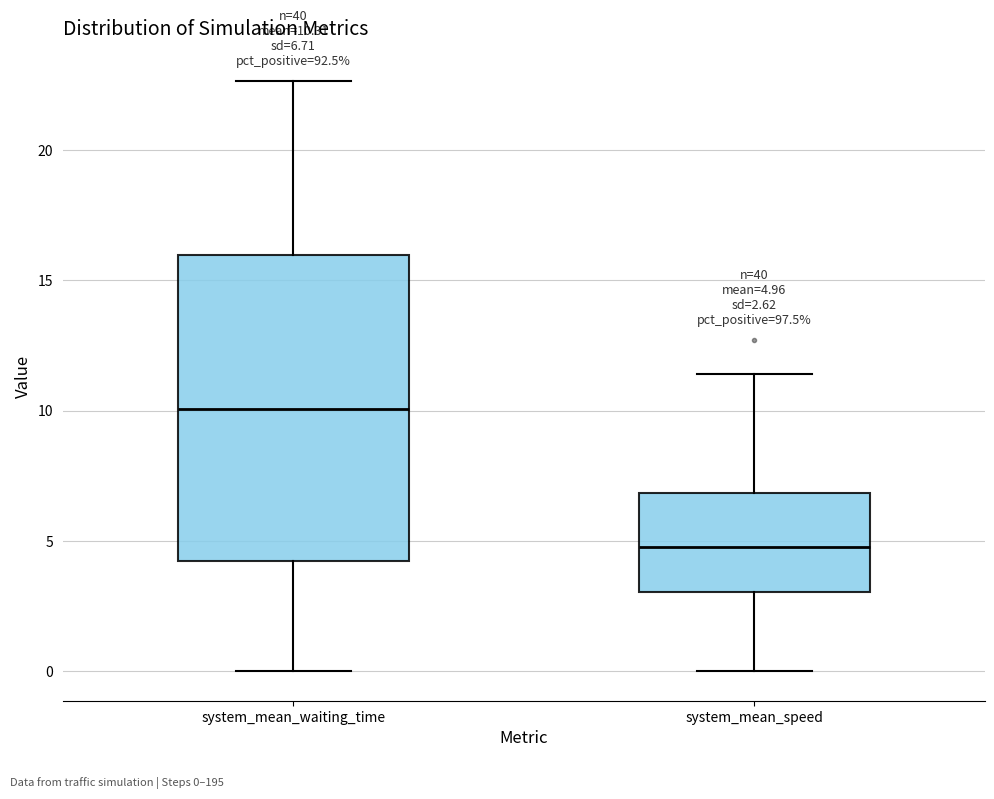

Which box's median line is the highest?

system_mean_waiting_time